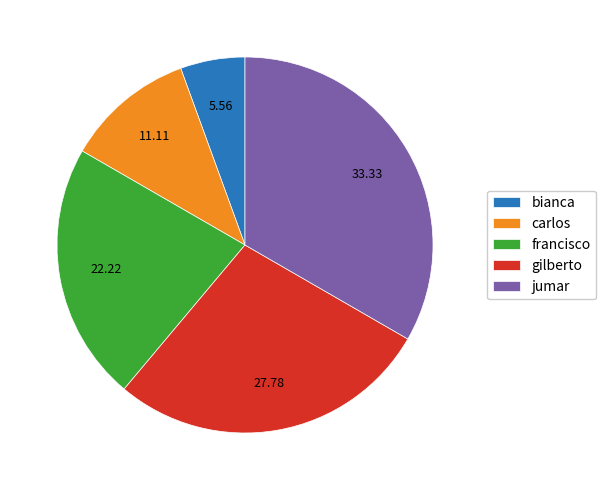

What is the largest slice in the pie chart?

jumar